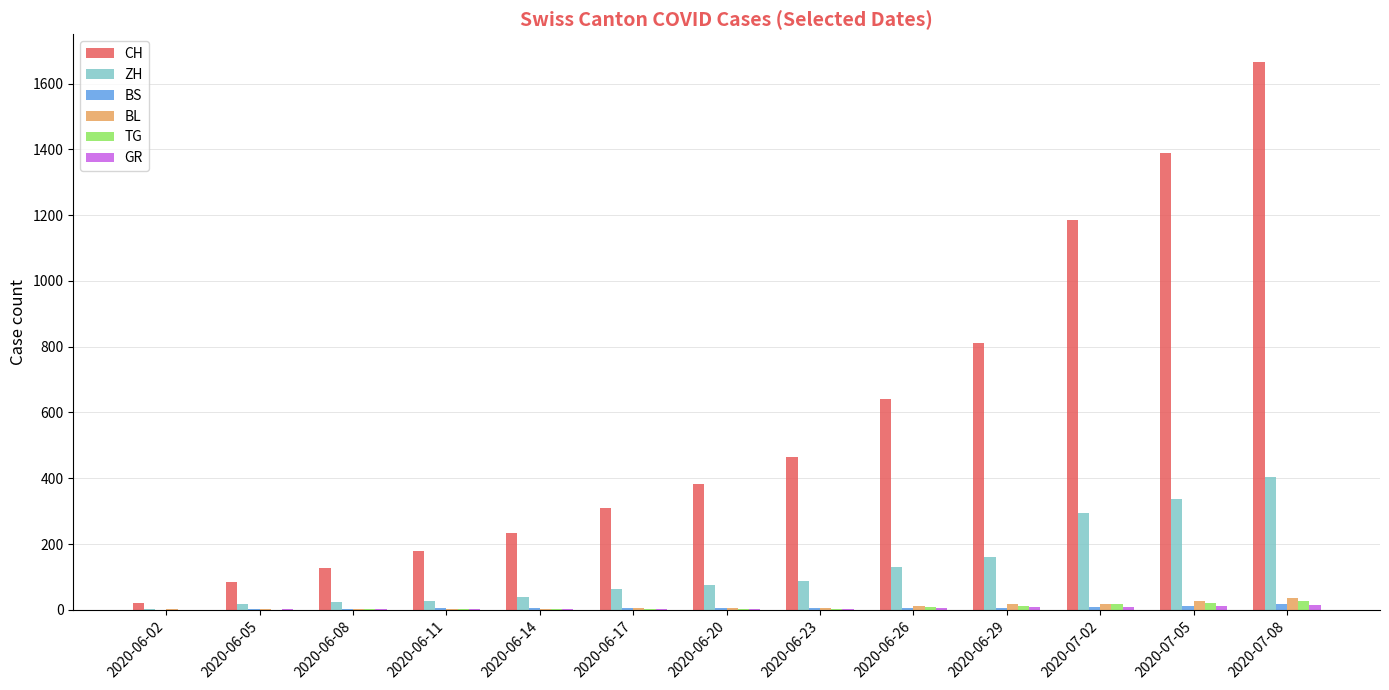

What is the maximum value shown in the chart?

1667